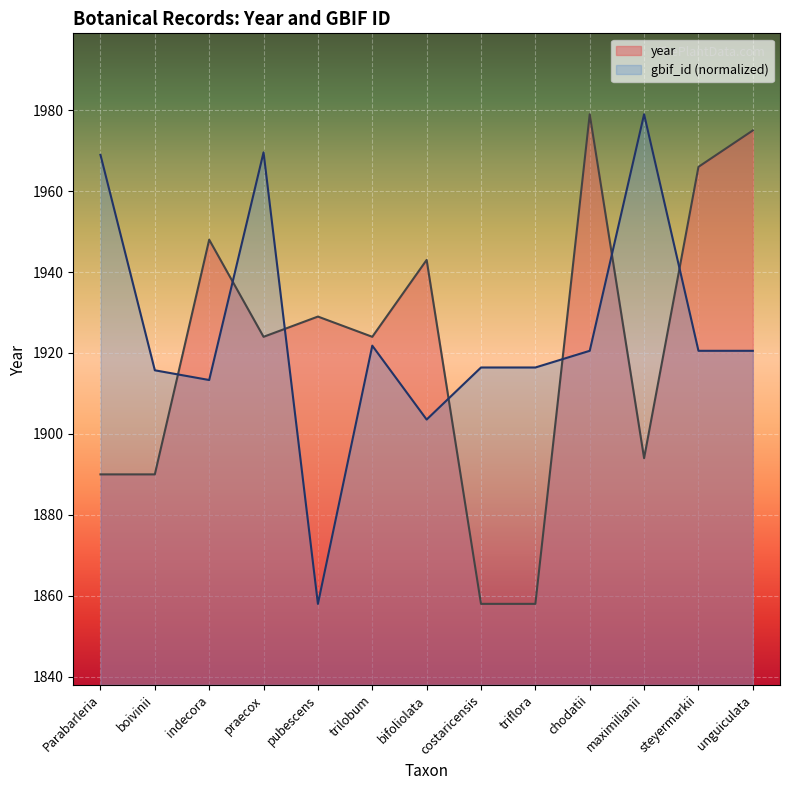

The year series shows 1858.0 at costaricensis. True or false?

True